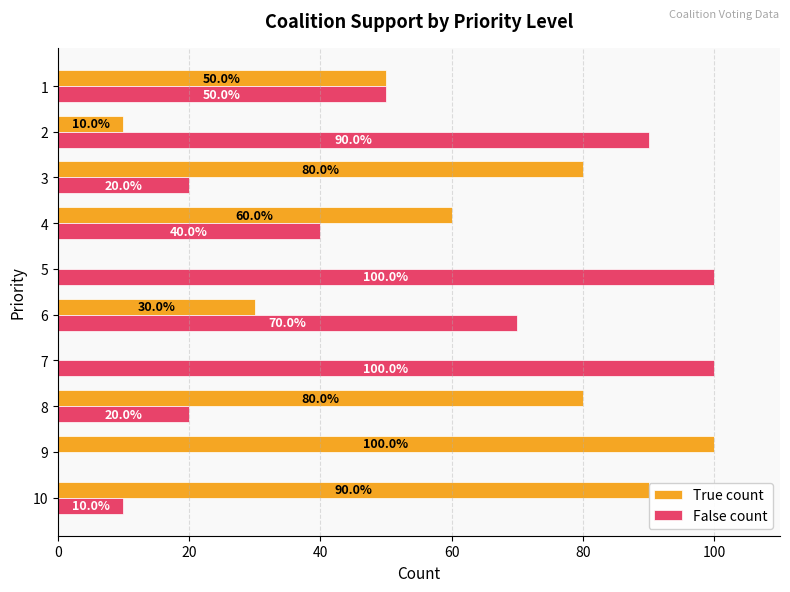

What is the total value across all series at 8?

100